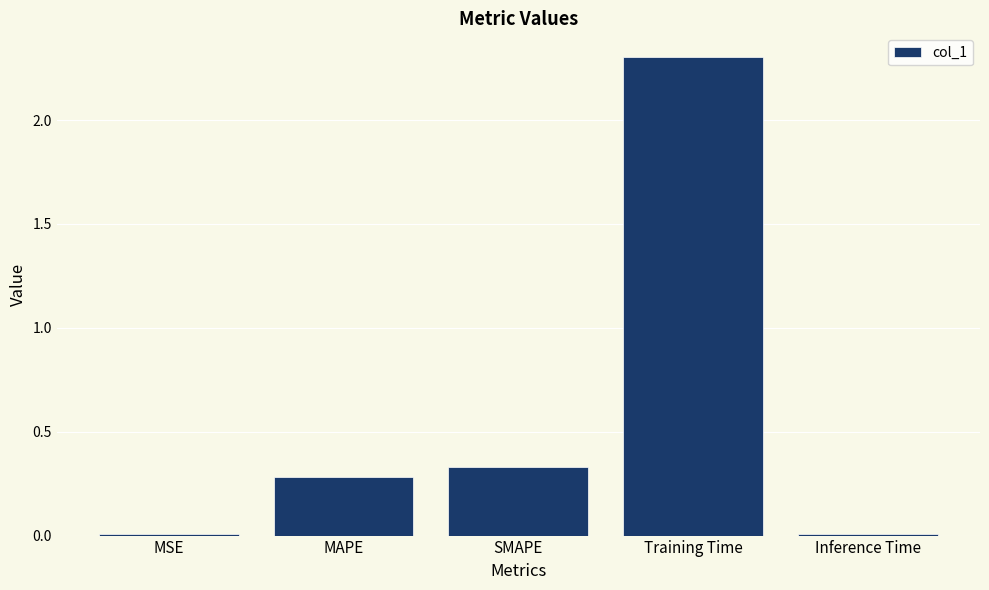

Which label corresponds to the largest value in the chart?

Training Time